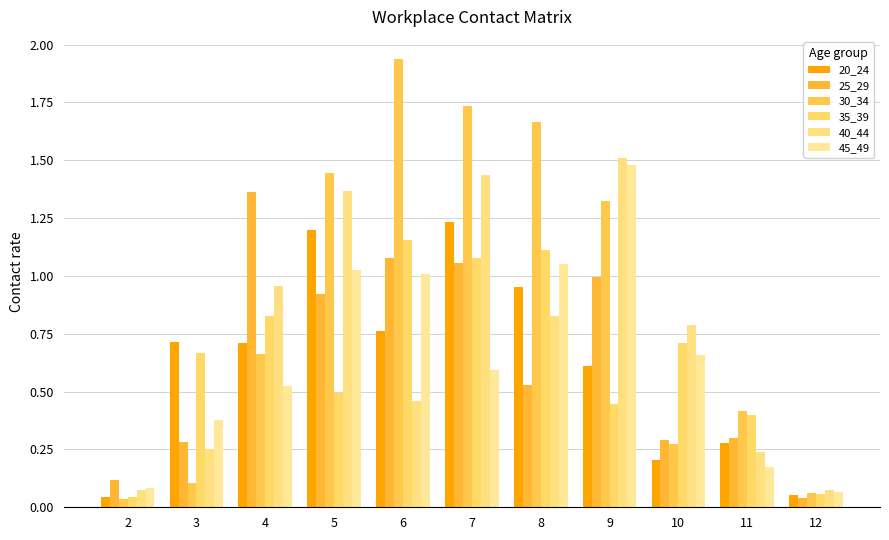

How many categories are shown in the chart?

11